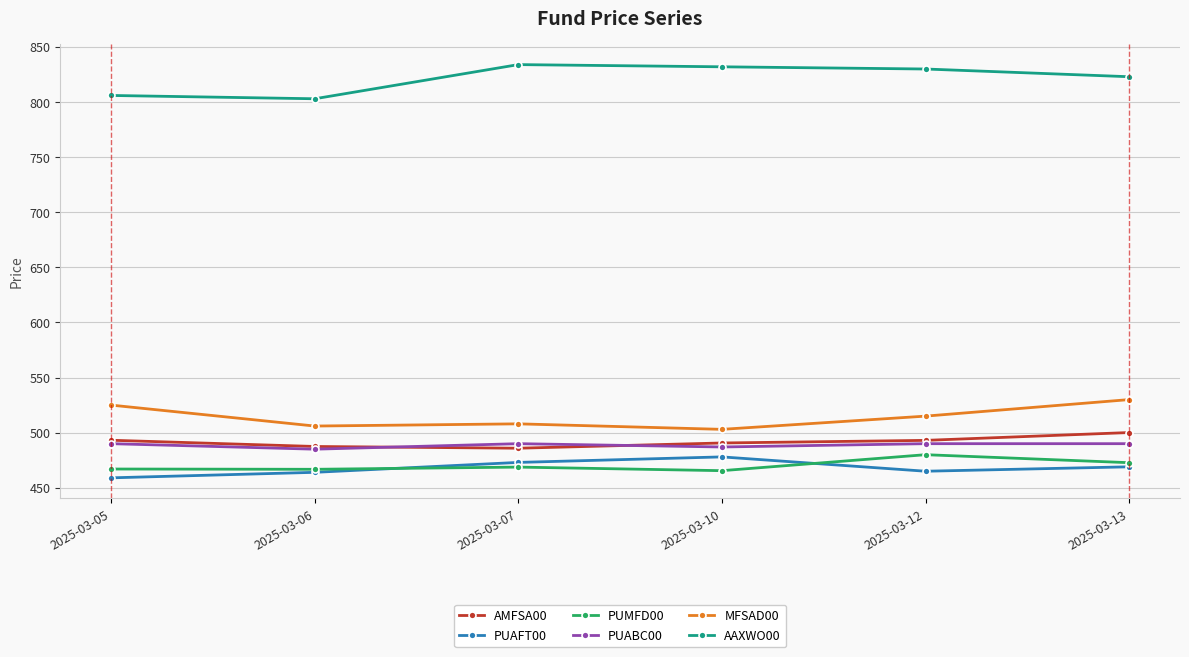

At which label does PUAFT00 reach its minimum?

2025-03-05